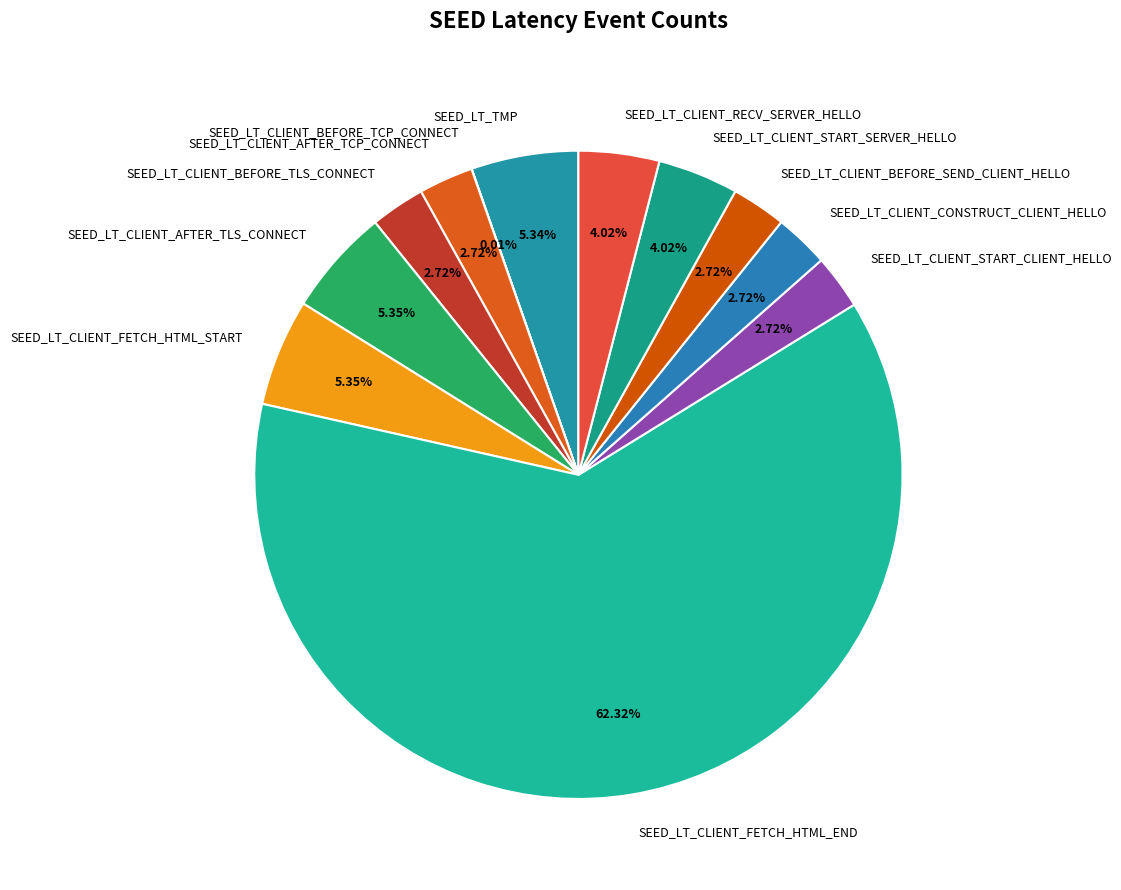

Which slice represents more than half of the pie?

SEED_LT_CLIENT_FETCH_HTML_END